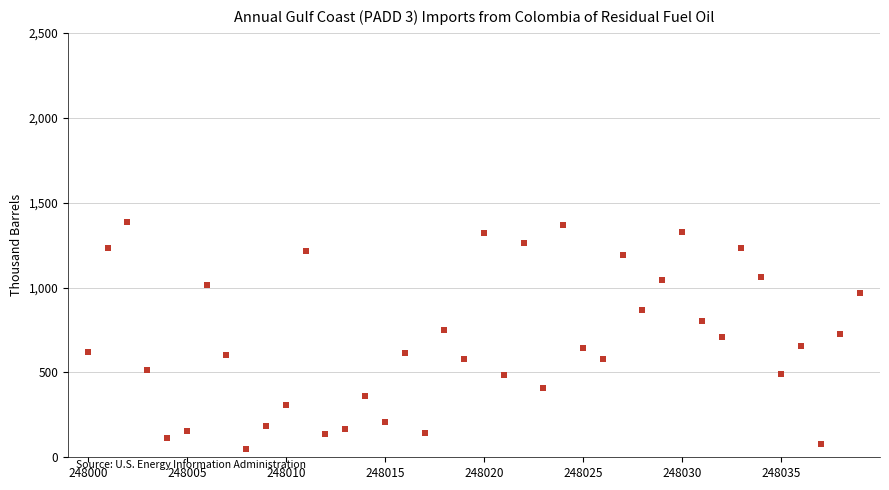

What is the range of X values (max minus min)?

39